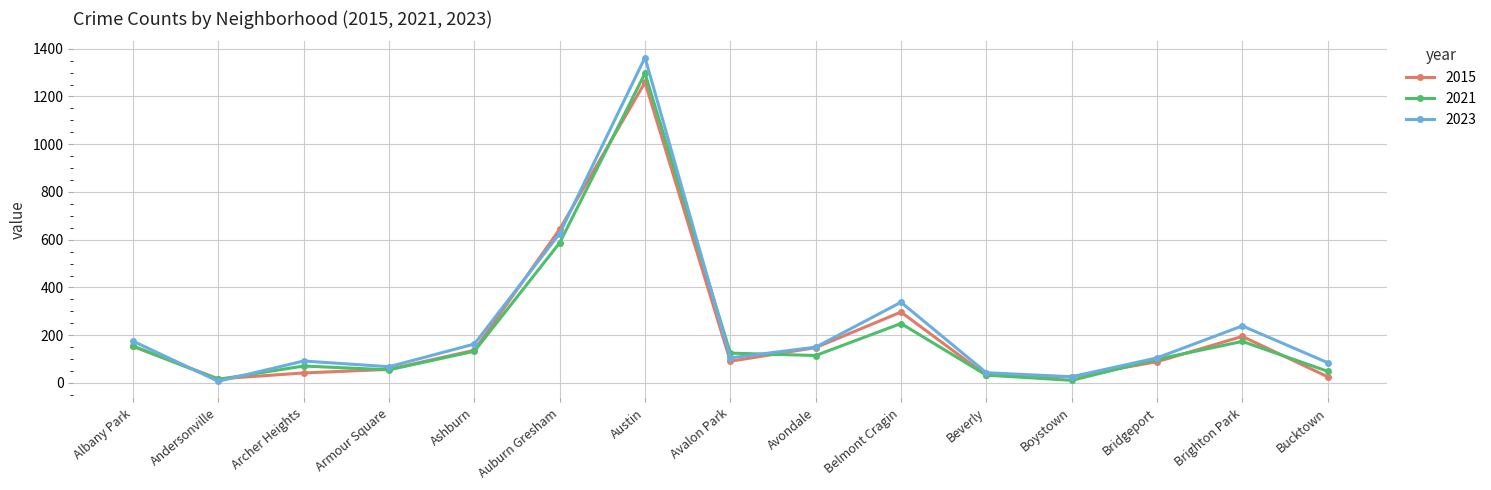

How many data points in 2023 are less than 105?

6